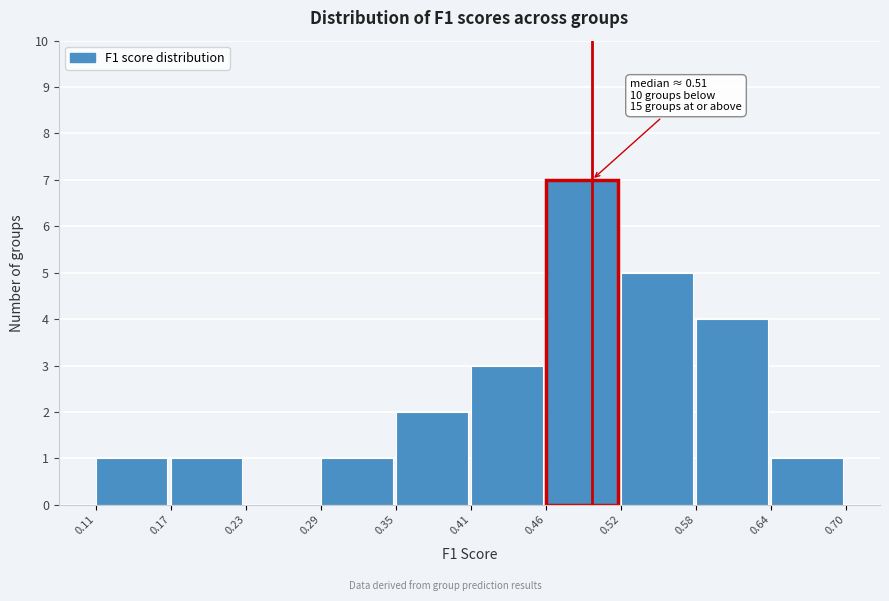

Over which range of the x-axis is the bar tallest?

0.46 to 0.52